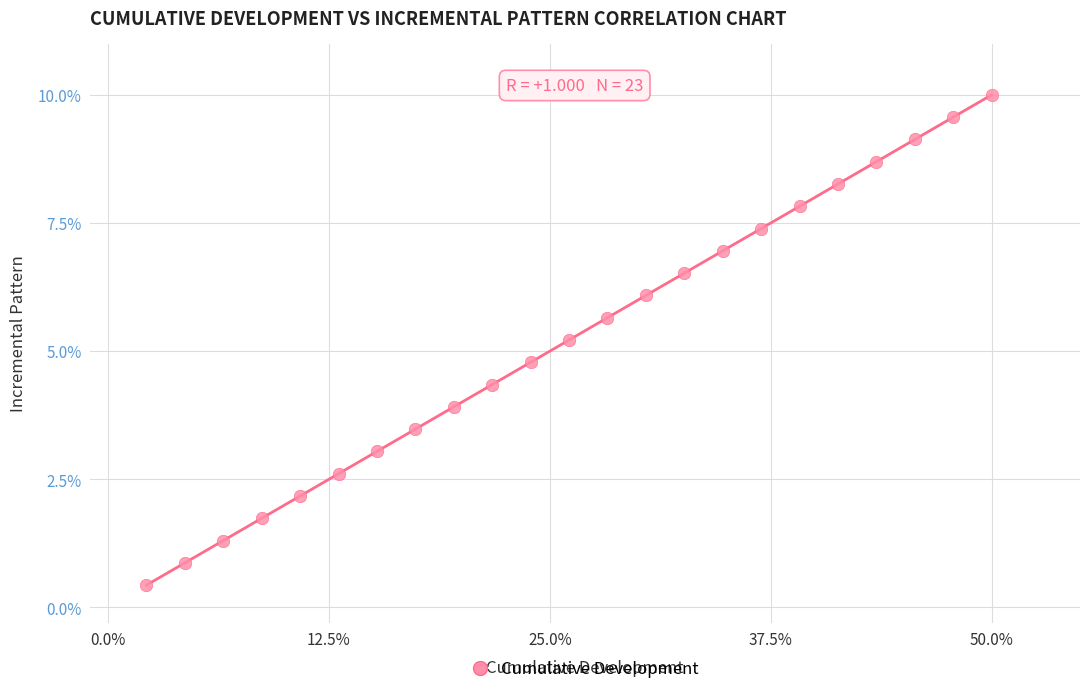

What is the range of X values (max minus min)?

47.8